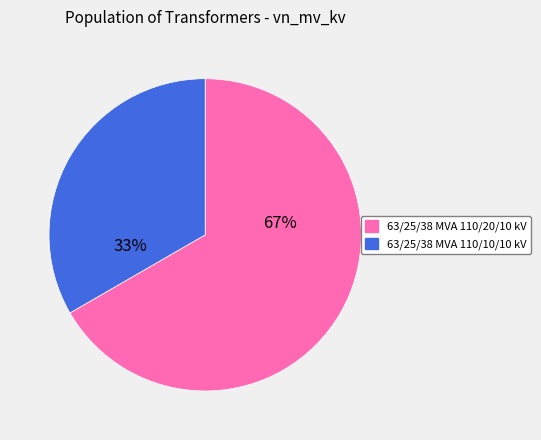

Do 63/25/38 MVA 110/10/10 kV and 63/25/38 MVA 110/20/10 kV together represent more than half of the pie?

Yes